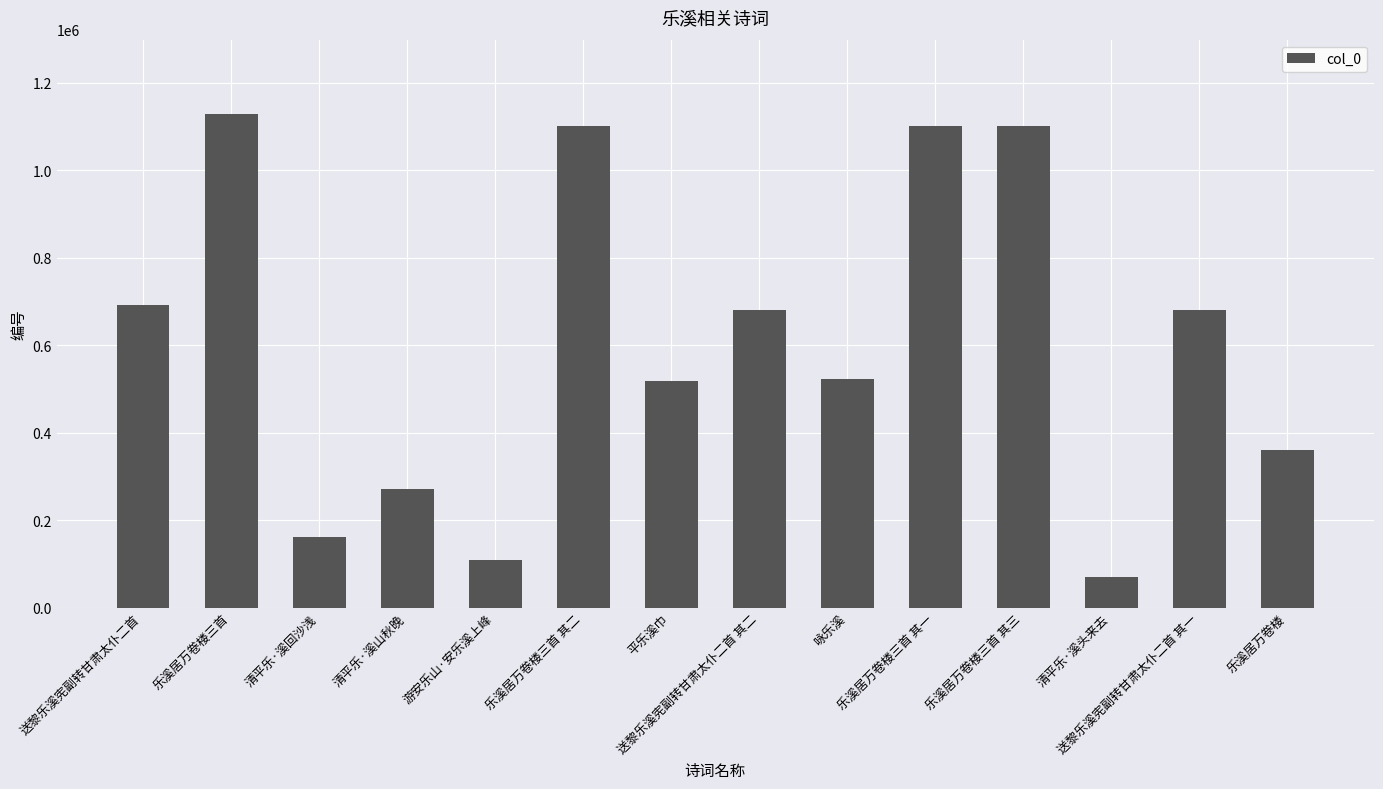

Does the chart contain any negative values?

No